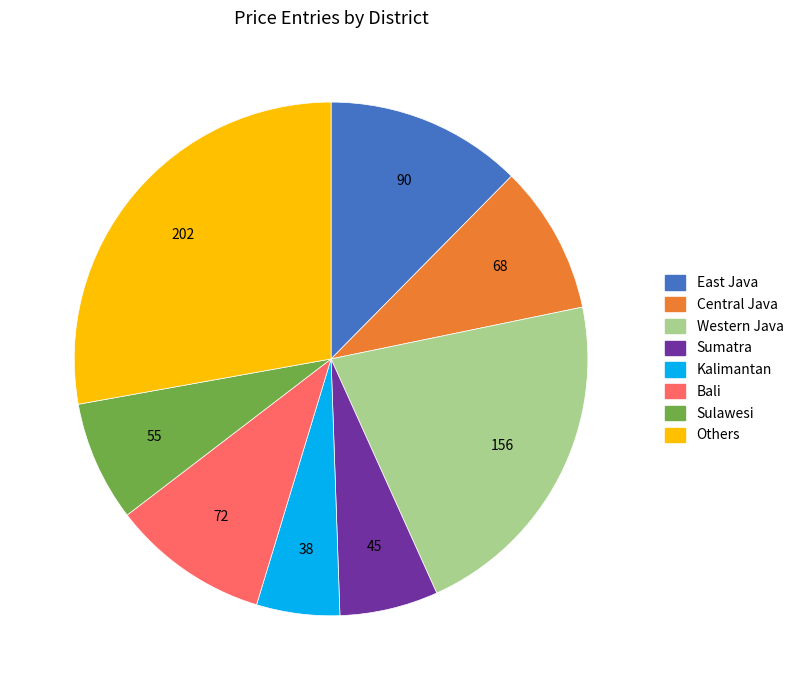

How many segments does this pie chart have?

8